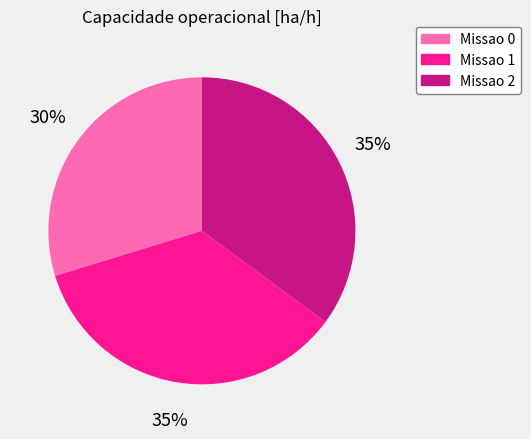

Combined, do Missao 2 and Missao 1 account for over 50%?

Yes